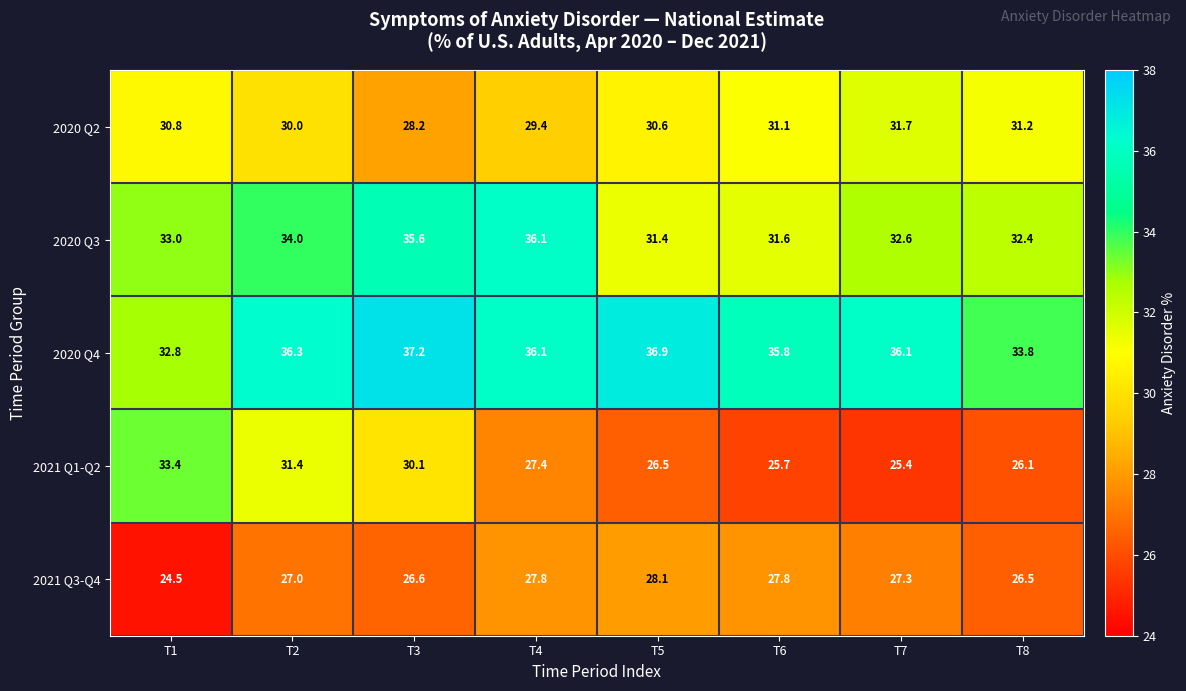

How many values in the 2020 Q2 series are below 30?

2